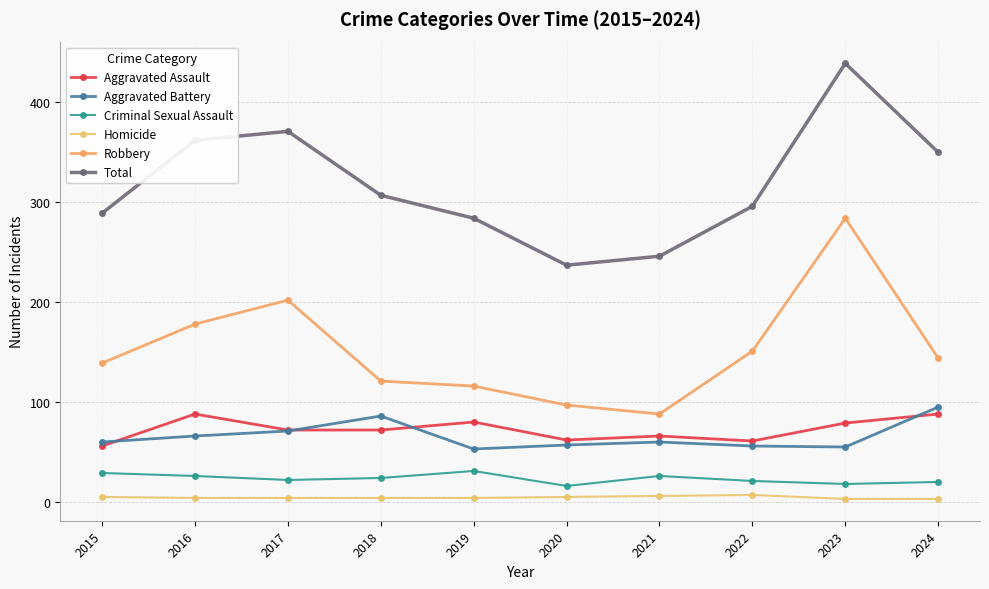

What is the sum of all Robbery values?

1520